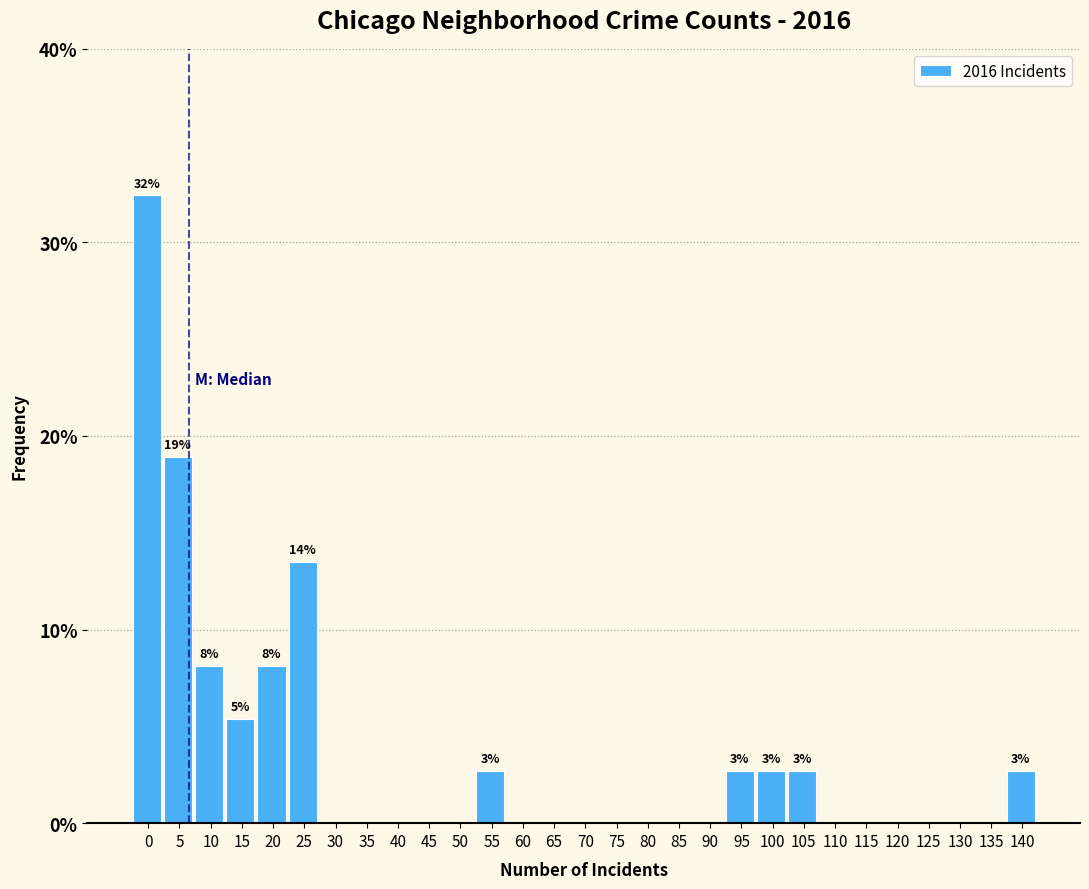

Reading left to right, list all the values displayed in this chart.

0=32.4	5=18.9	10=8.1	15=5.4	20=8.1	25=13.5	30=0.0	35=0.0	40=0.0	45=0.0	50=0.0	55=2.7	60=0.0	65=0.0	70=0.0	75=0.0	80=0.0	85=0.0	90=0.0	95=2.7	100=2.7	105=2.7	110=0.0	115=0.0	120=0.0	125=0.0	130=0.0	135=0.0	140=2.7